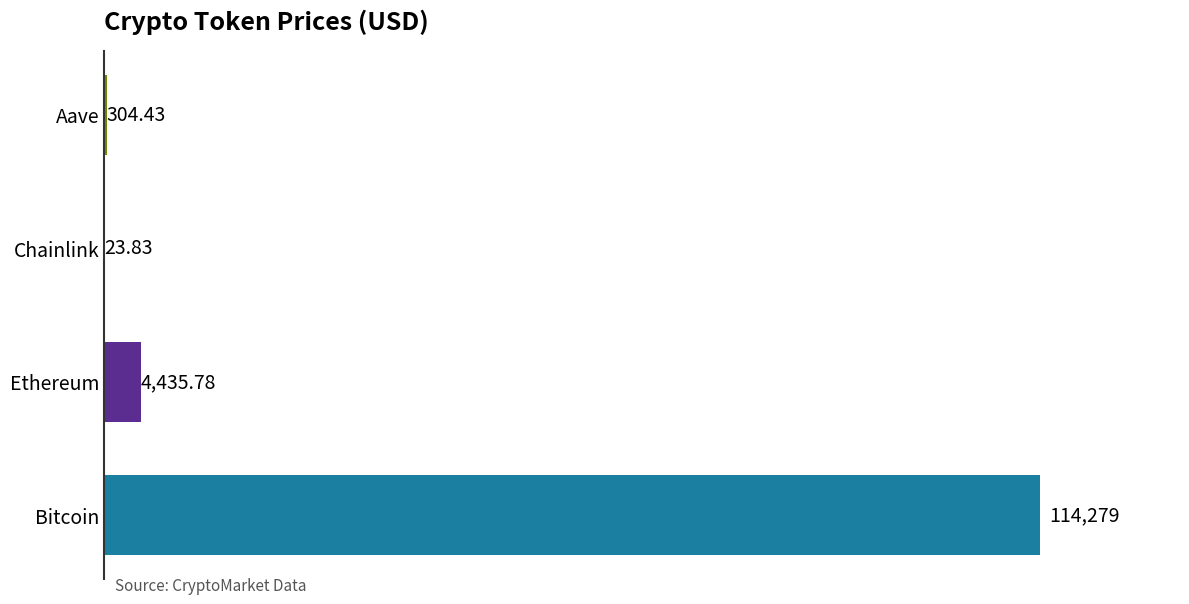

Does the chart contain stacked bars?

No